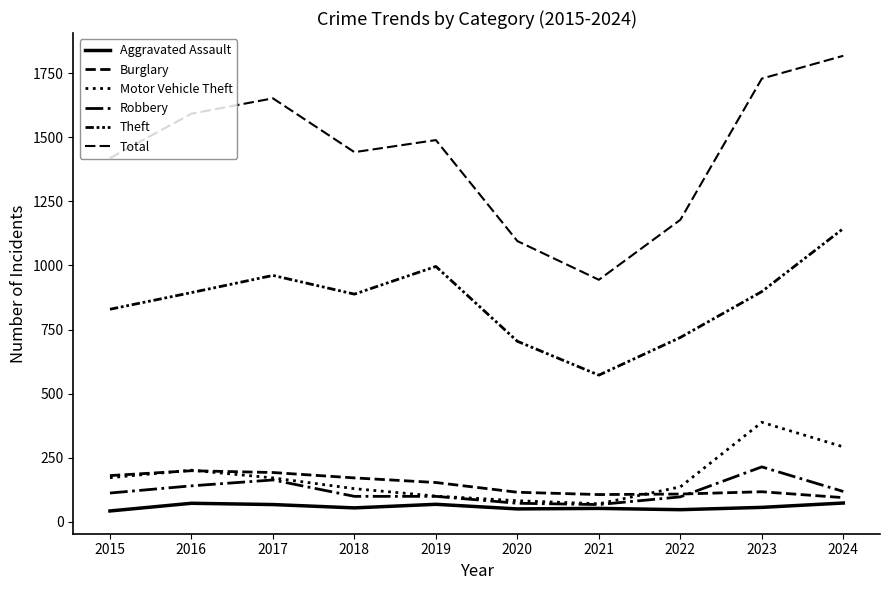

What is the total value across all series at 2018?

2783